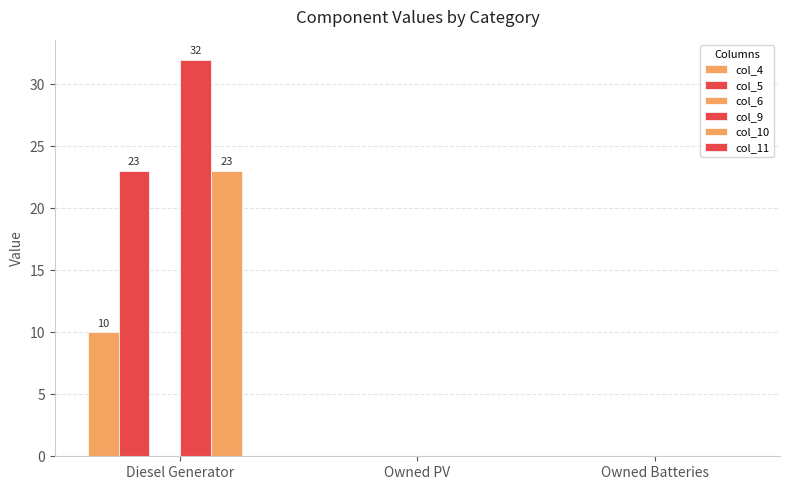

Does the chart contain stacked bars?

No